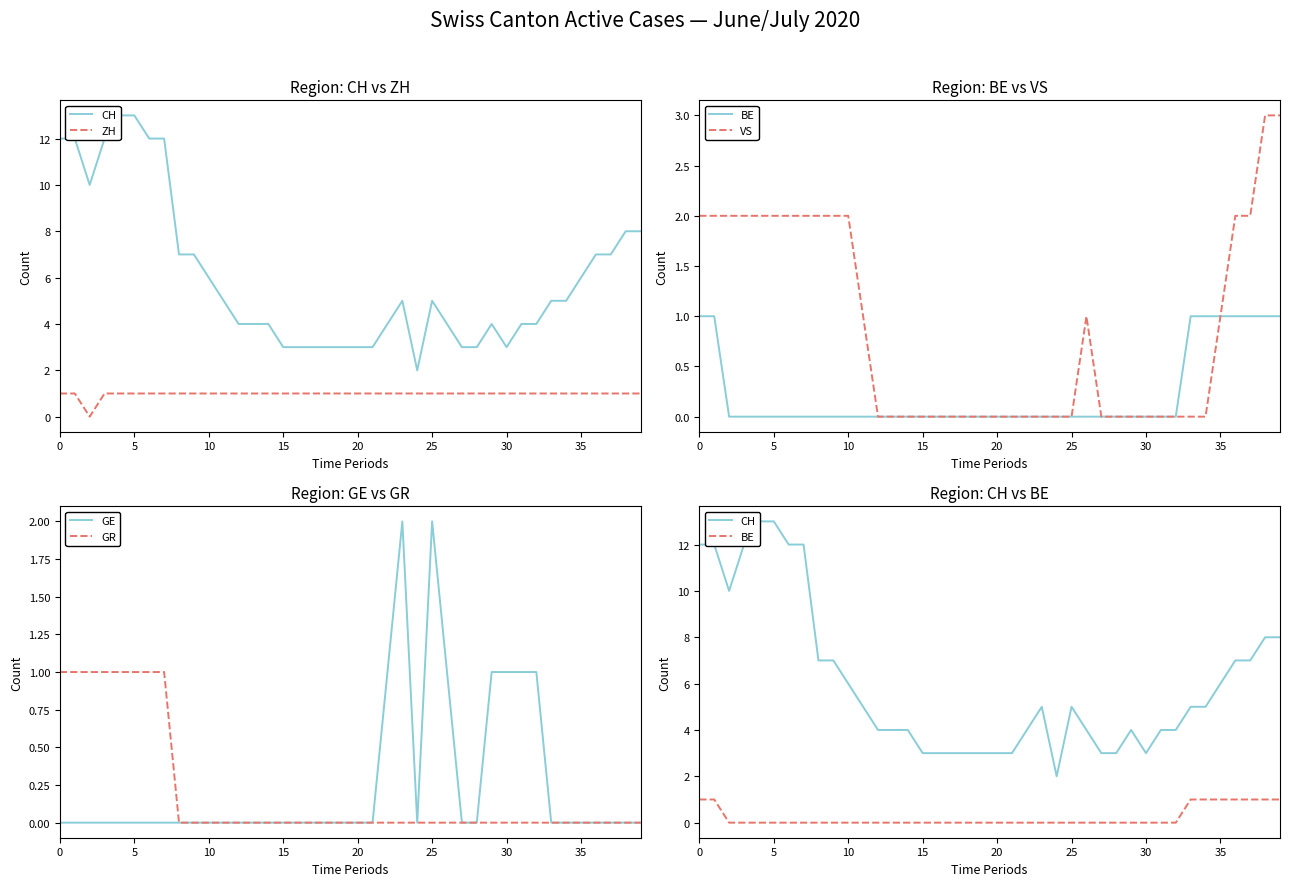

True or false: GE has a value of 0 at 35.

True